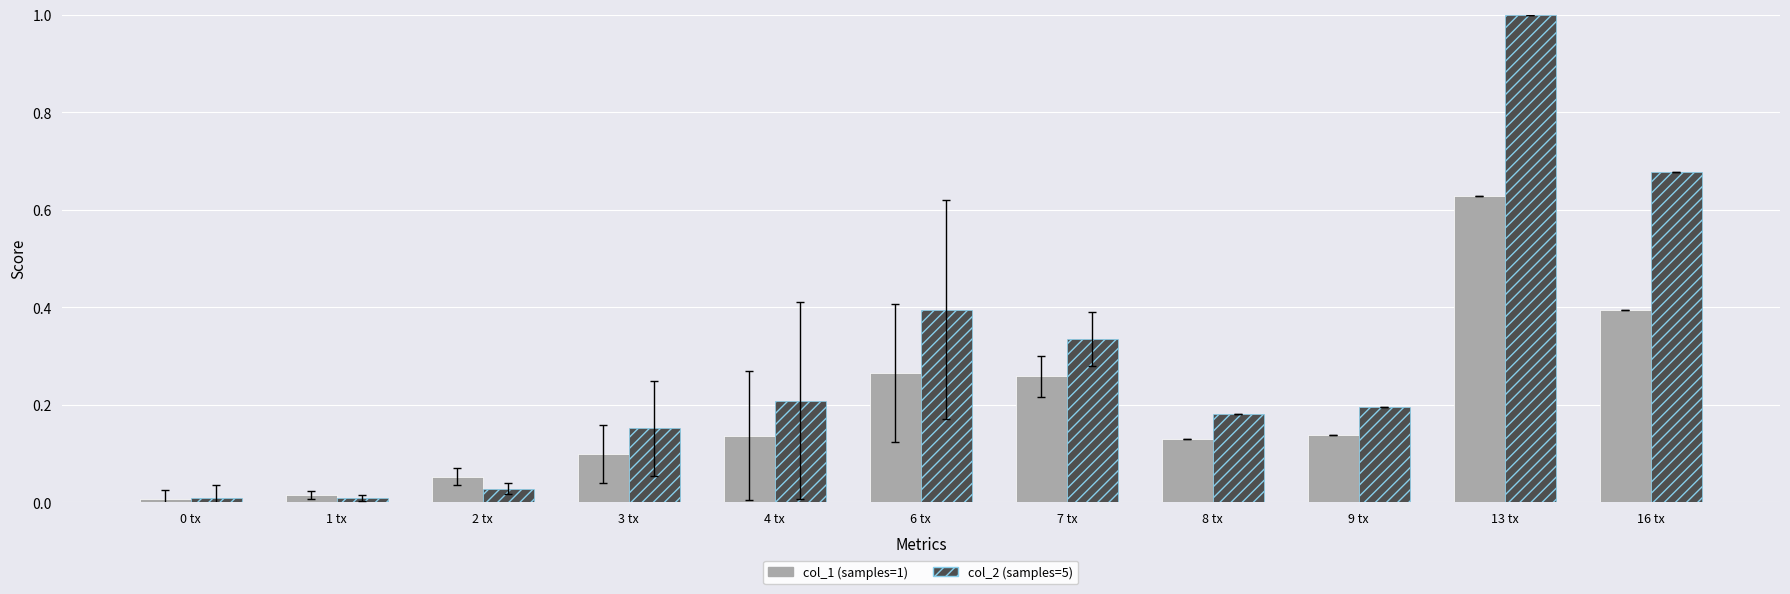

List the series in order of their overall mean, lowest first.

col_1 (samples=1), col_2 (samples=5)